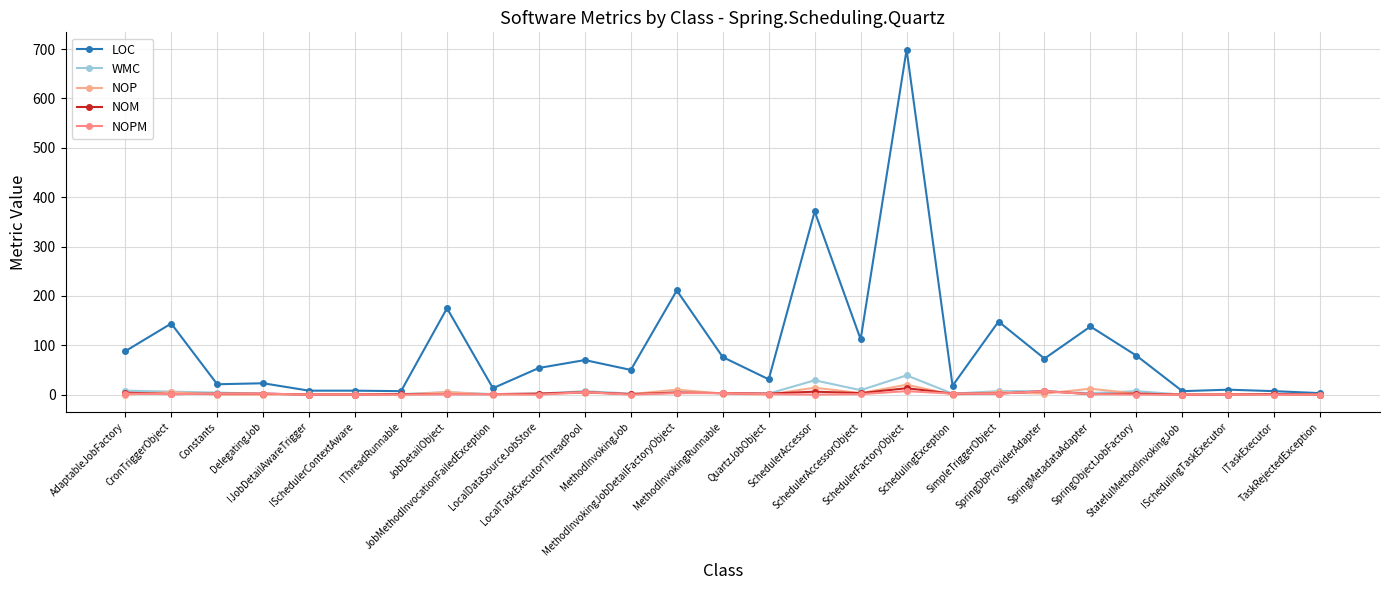

At which category does NOM reach its first local peak?

LocalTaskExecutorThreadPool